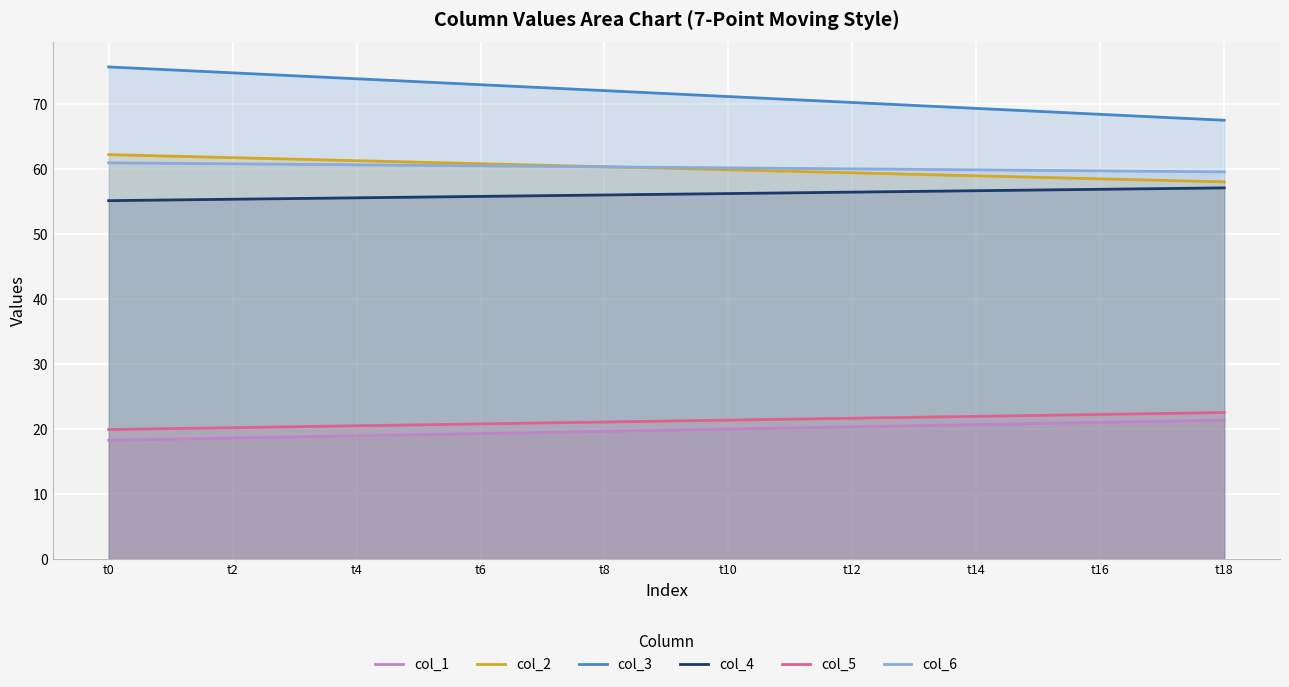

True or false: col_3 and col_2 intersect in this chart.

False